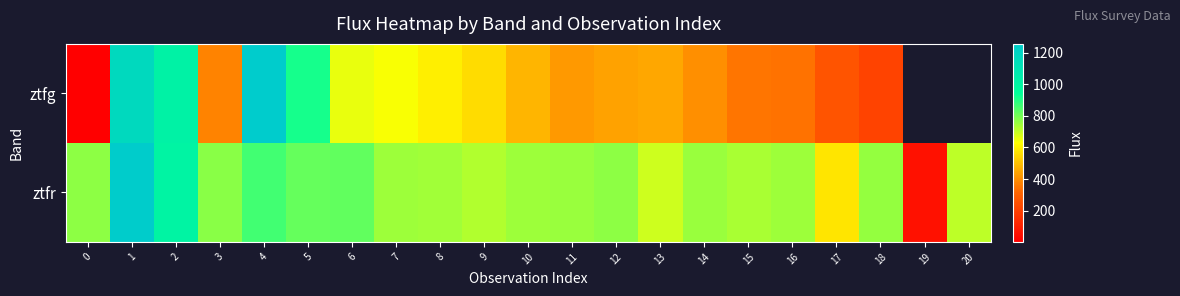

Which series has the largest range (max minus min)?

ztfg